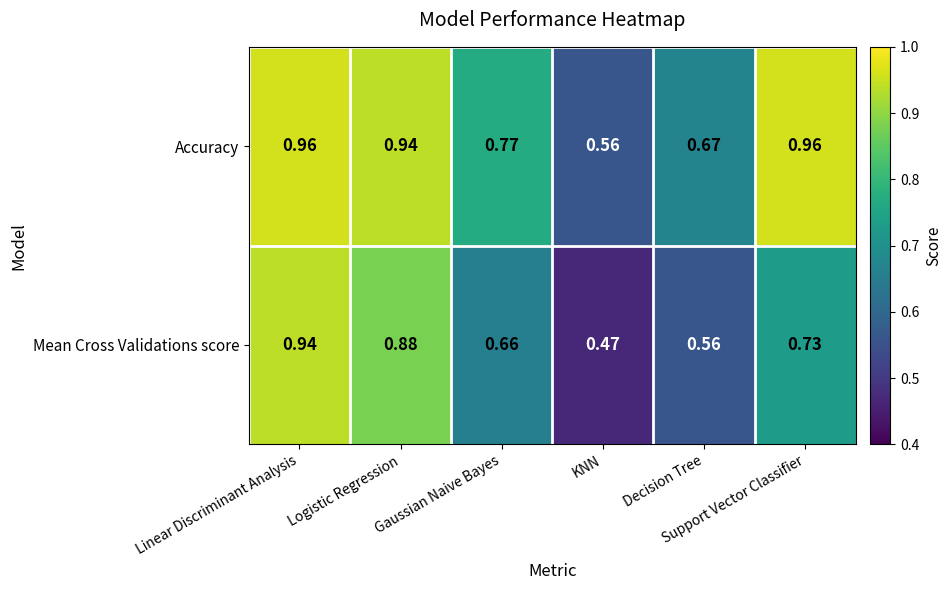

Which series changed the most between KNN and Decision Tree?

Accuracy